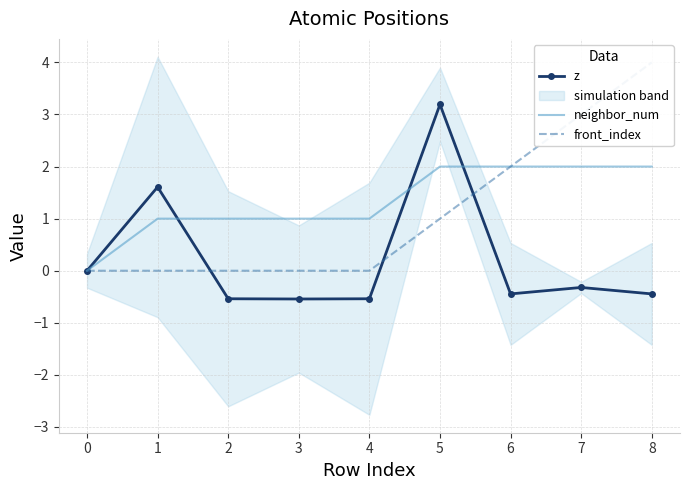

What is the lowest value of the z series?

-0.5